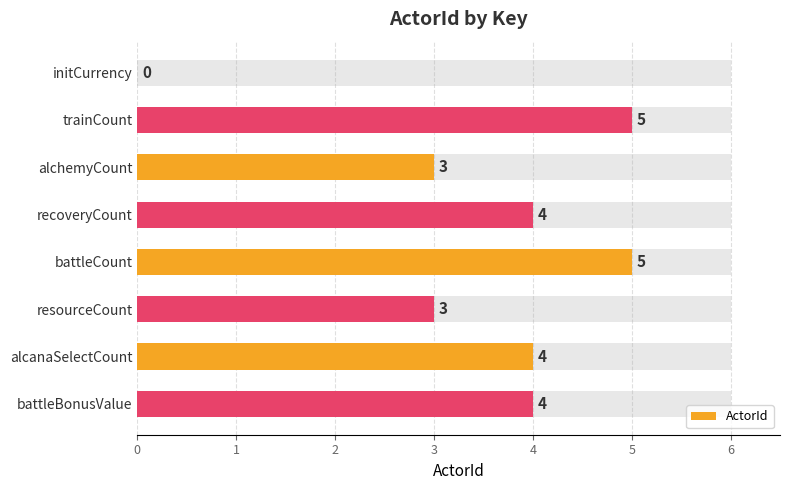

List the labels in order of value, largest first.

trainCount, battleCount, recoveryCount, alcanaSelectCount, battleBonusValue, alchemyCount, resourceCount, initCurrency